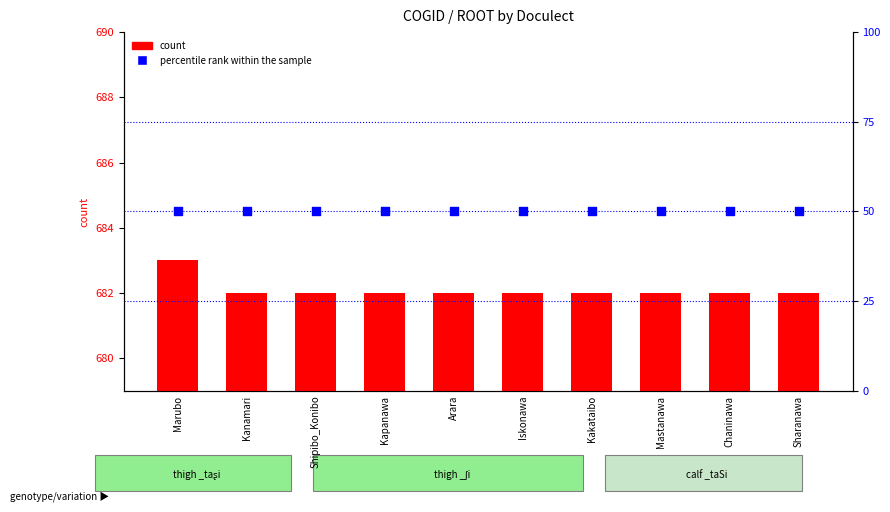

What are all the series names shown in the legend?

count, percentile rank within the sample